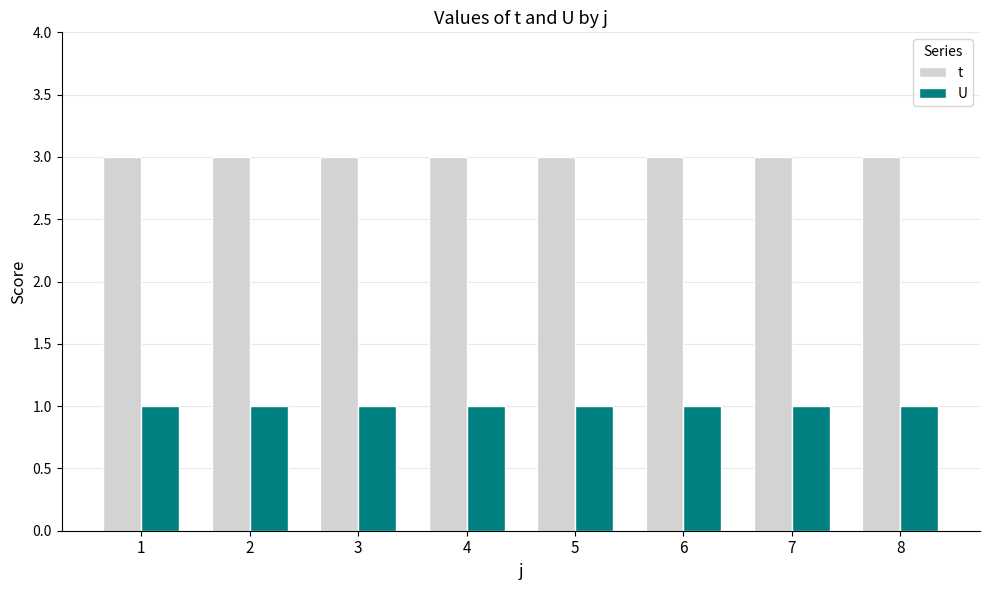

True or false: U has a value of 1 at 2.

True